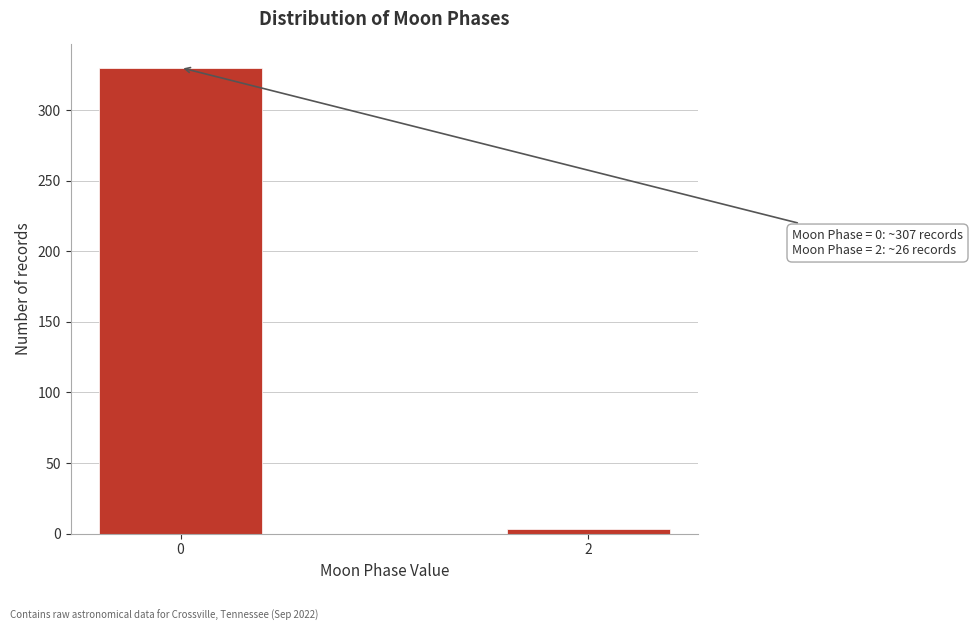

Reading left to right, what are all the values shown in this chart?

0=330	2=3